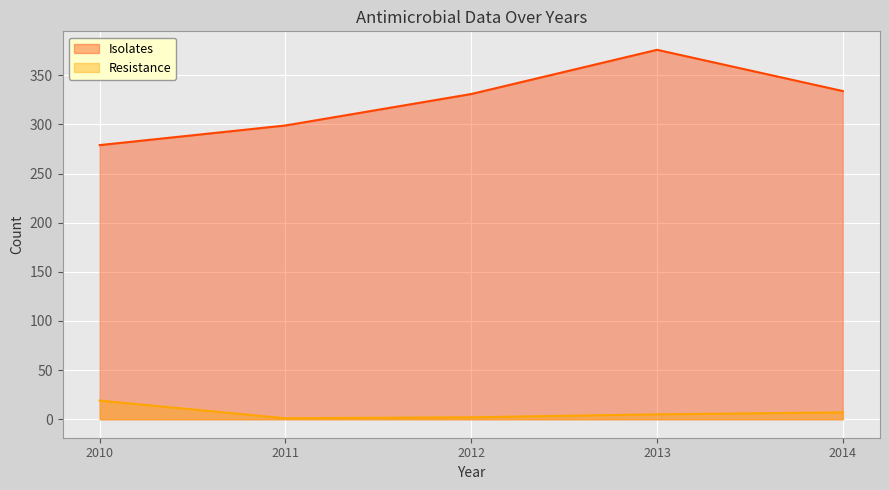

Which has a higher value, 2014 or 2013?

2013